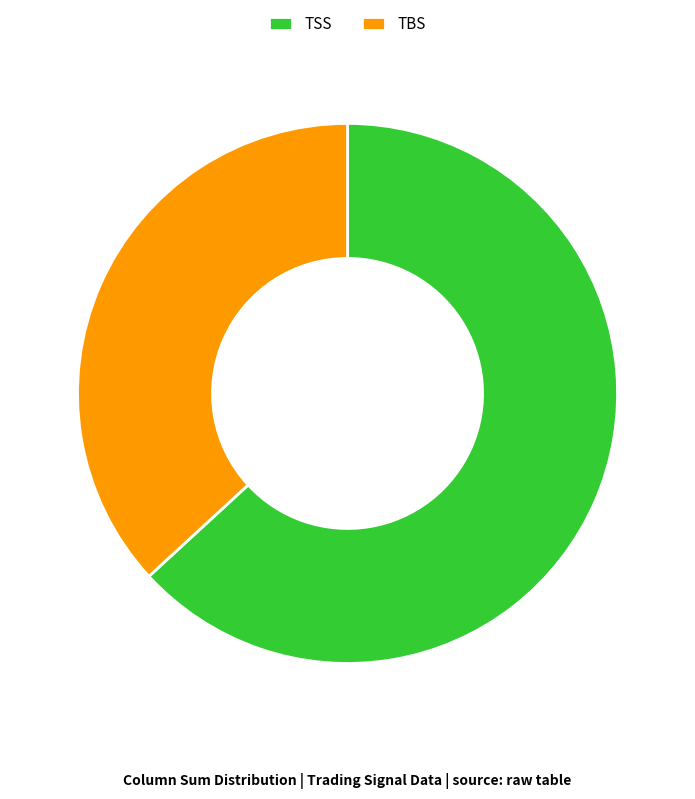

Which category has the biggest portion of the pie?

TSS